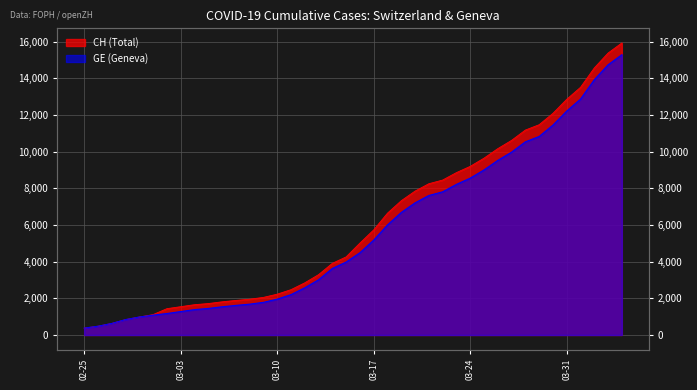

Is it true that GE equals 645 at 03-03?

False